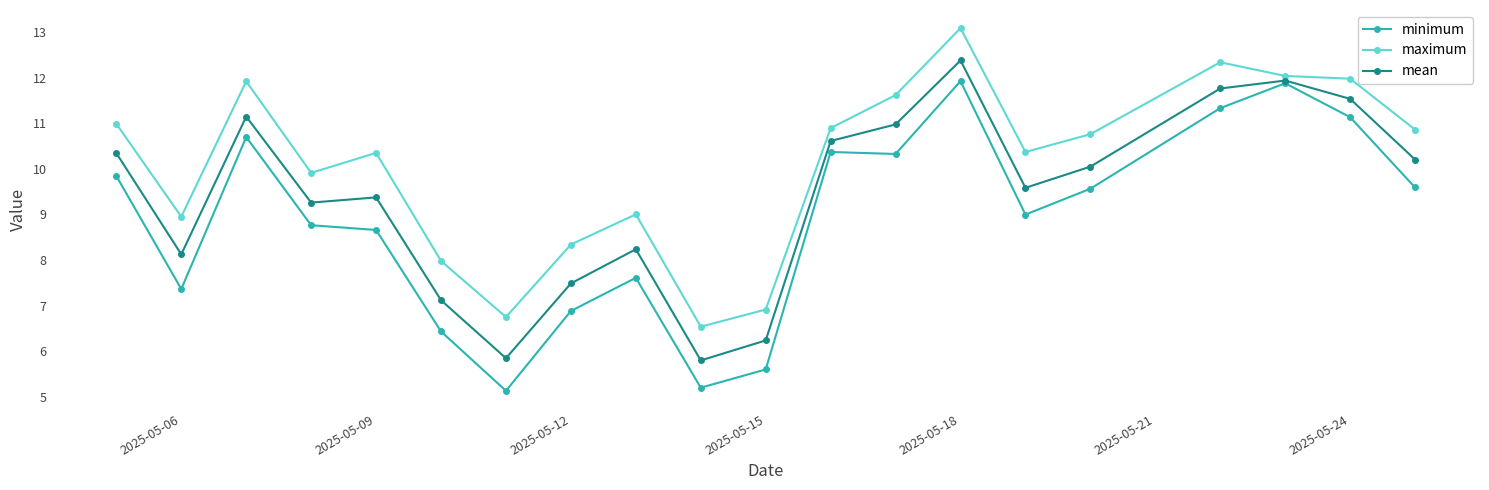

What is the difference between the maximum and minimum values in the minimum series?

6.8